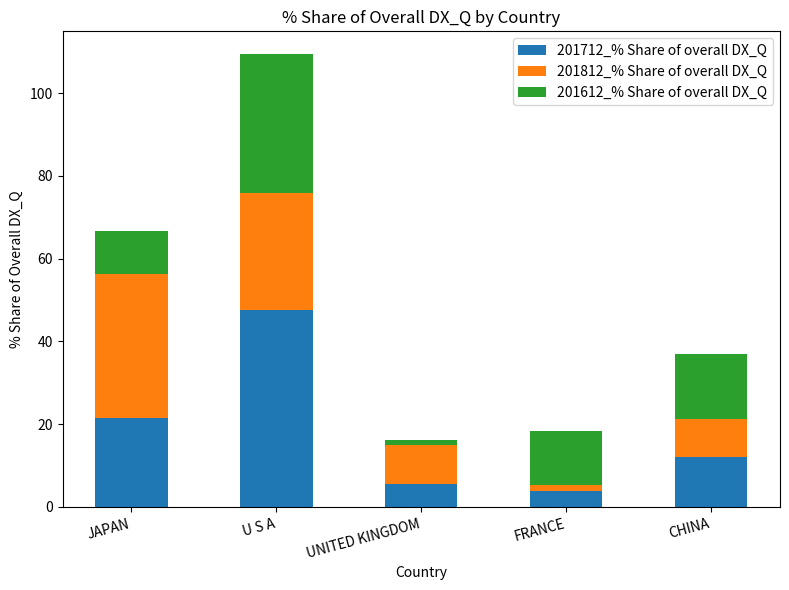

What is the difference between the second highest and minimum values in the 201712_% Share of overall DX_Q series?

17.8